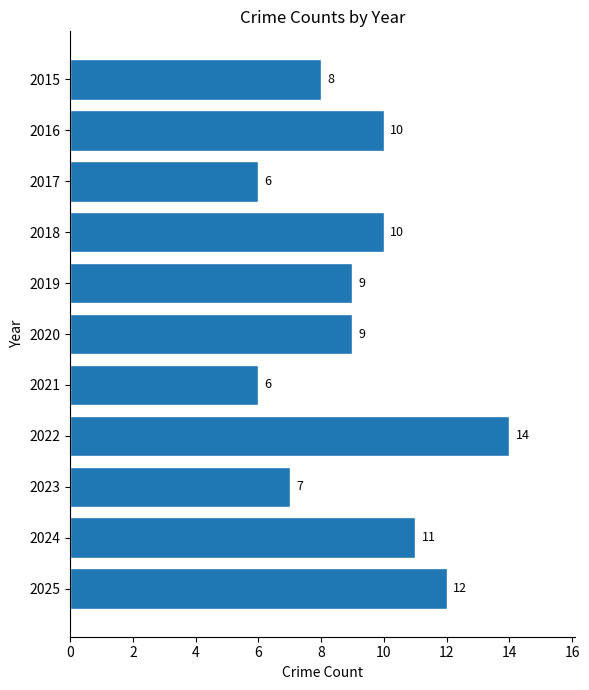

What value does the data have at 2025?

12